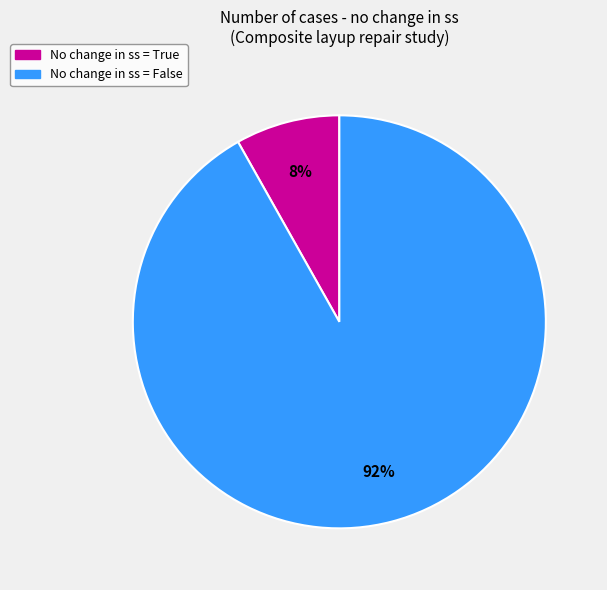

Do No change in ss = False and No change in ss = True together represent more than half of the pie?

Yes